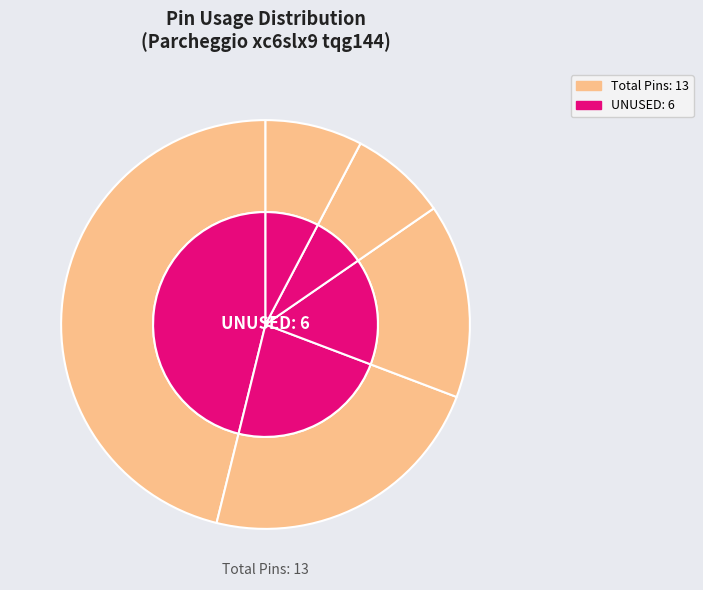

How many slices are in this pie chart?

5